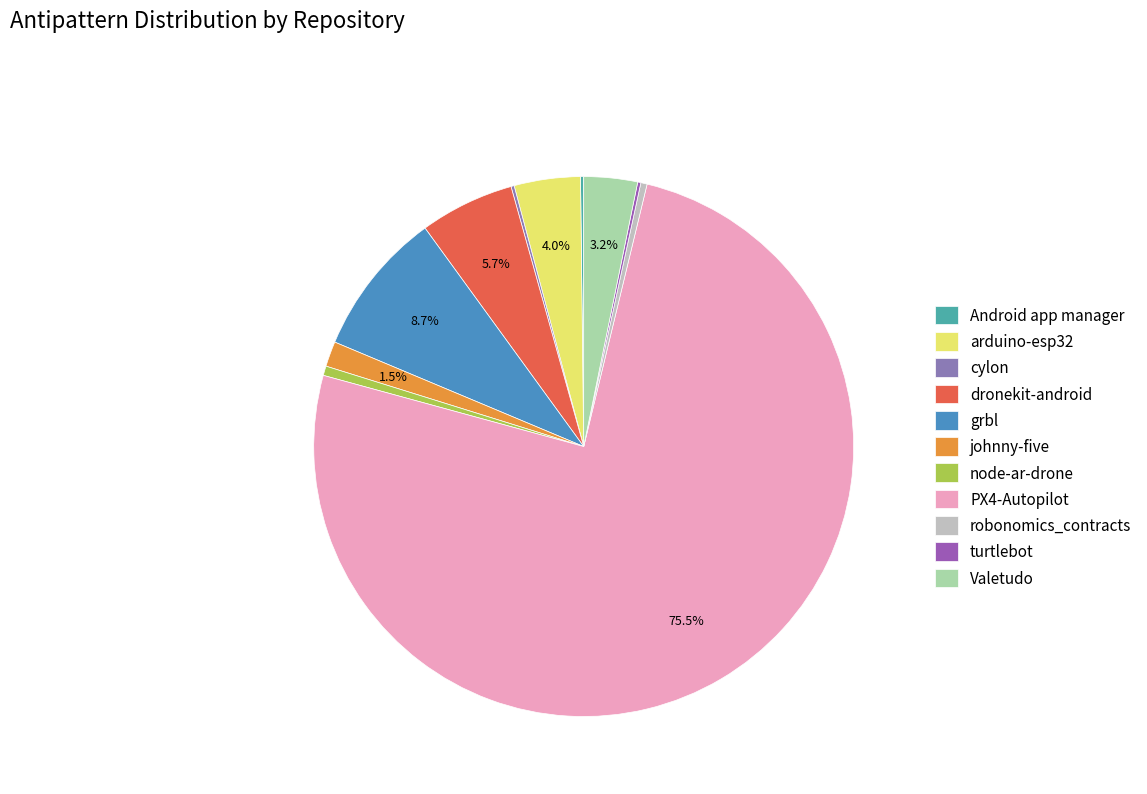

To the nearest percent, what is the combined percentage of PX4-Autopilot and grbl?

84%